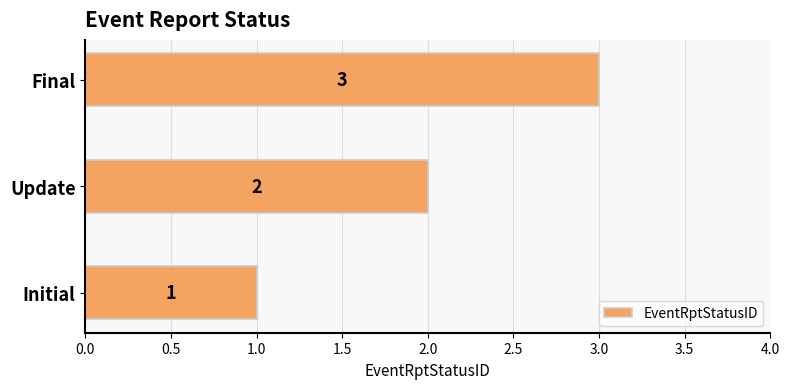

True or false: the data shows 1 at Final.

False